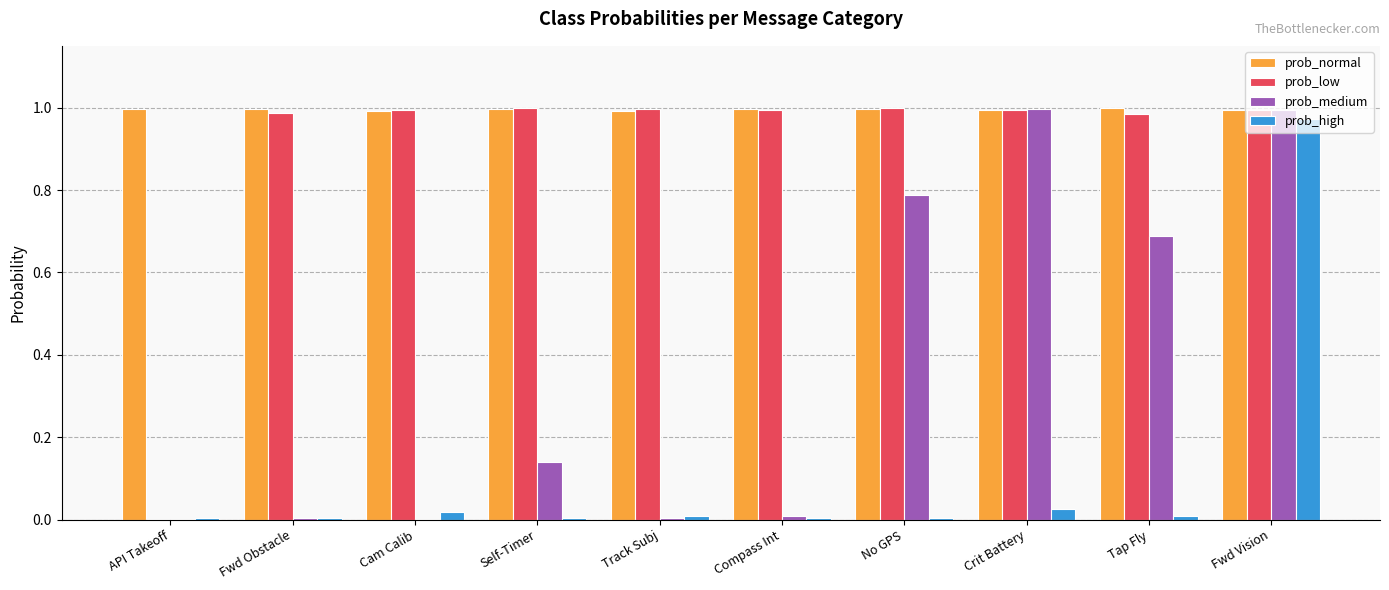

Which series changed the most between API Takeoff and Cam Calib?

prob_low